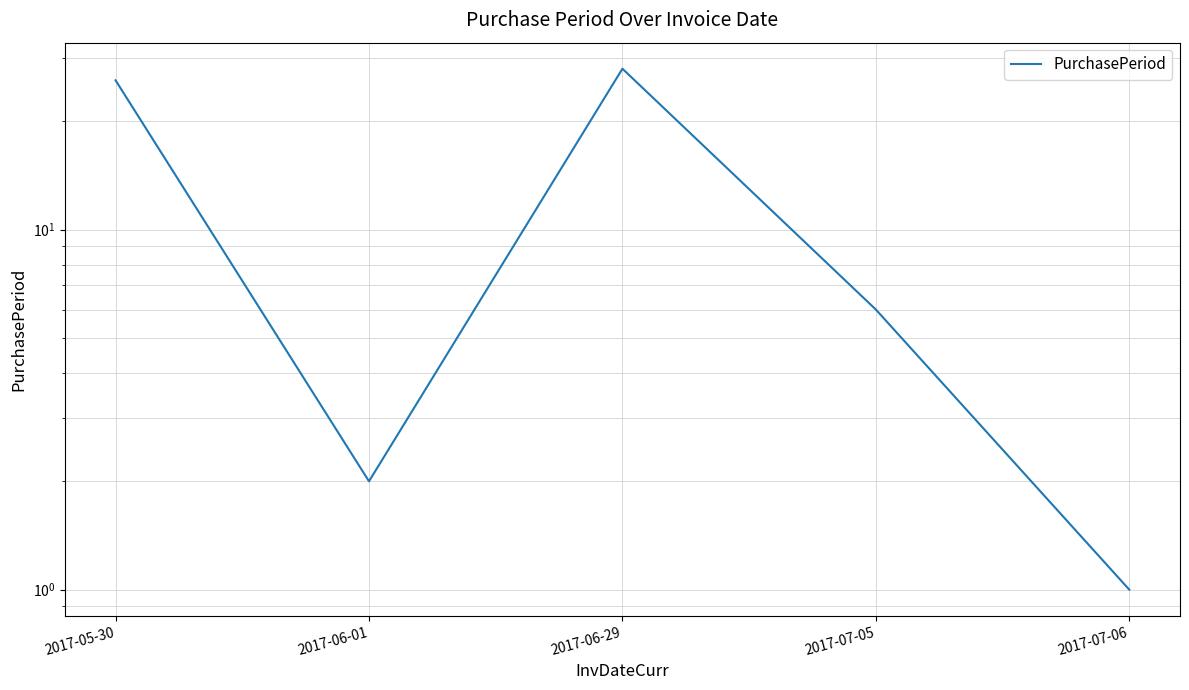

Rank the categories by value from lowest to highest.

2017-07-06, 2017-06-01, 2017-07-05, 2017-05-30, 2017-06-29